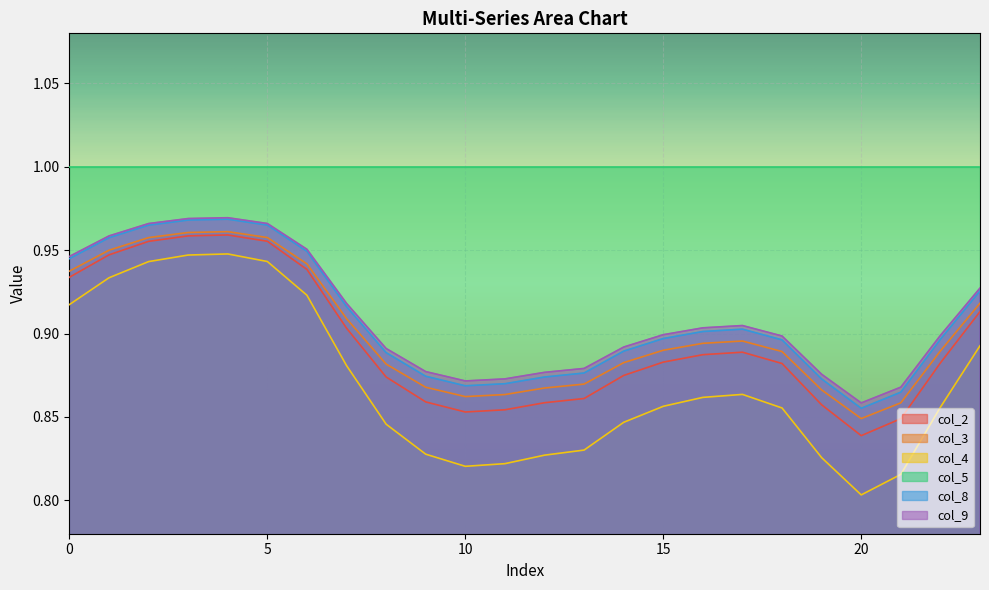

True or false: col_4 has more than 2 points higher than both neighbors.

False